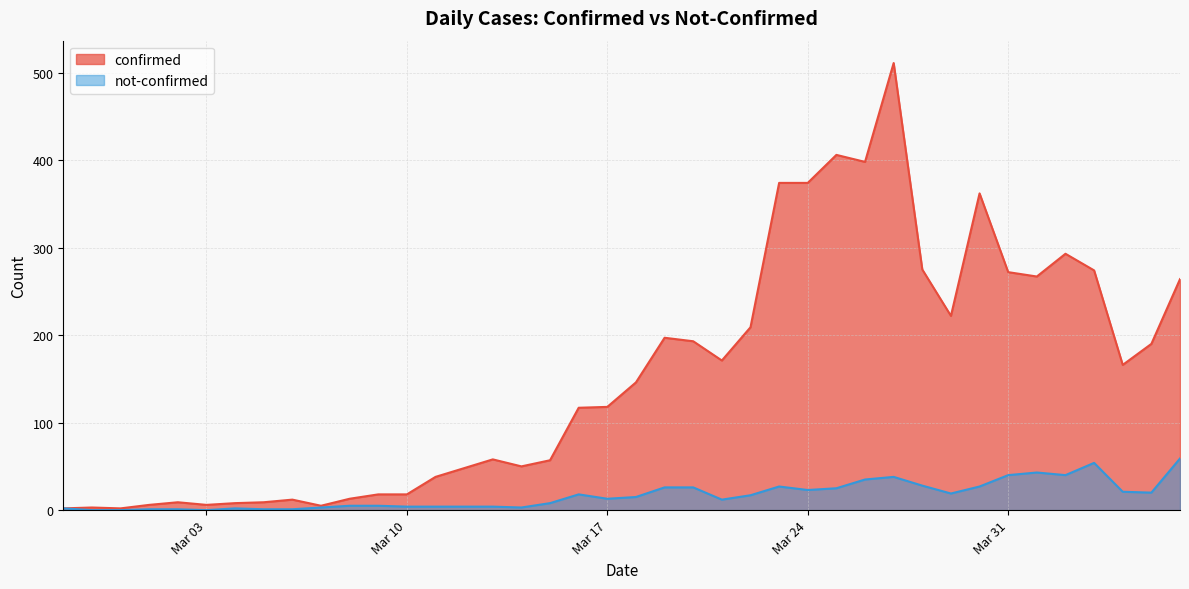

Which series has the largest total across all categories?

confirmed